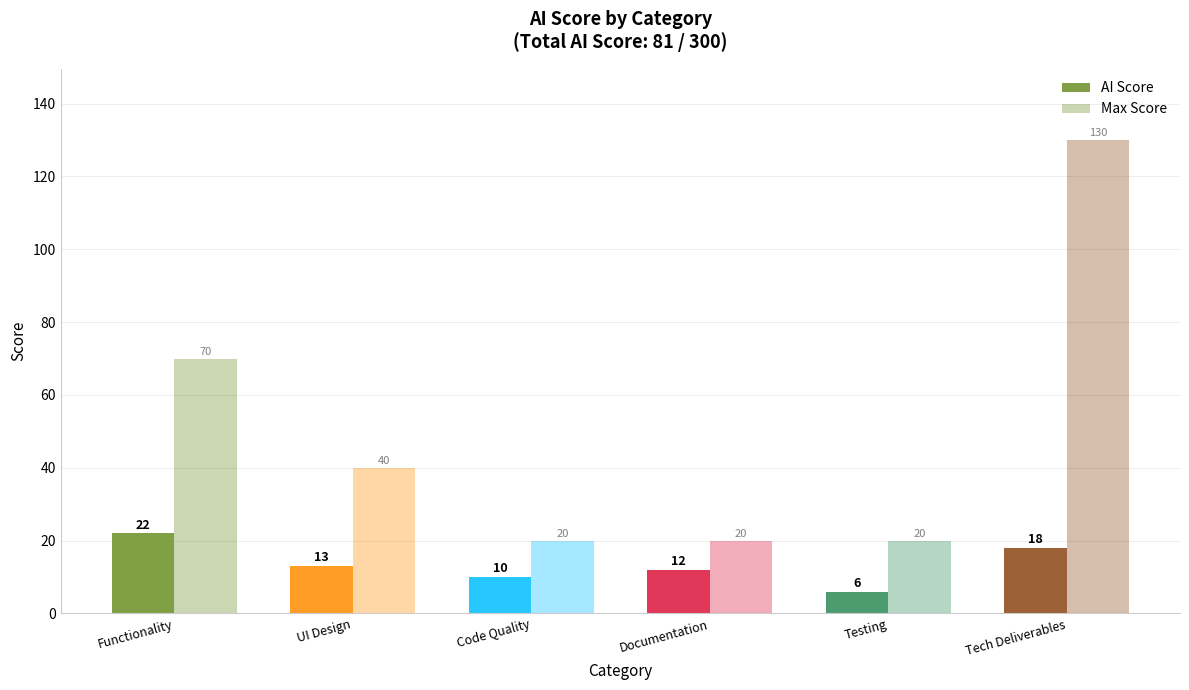

How many categories are shown in the chart?

6